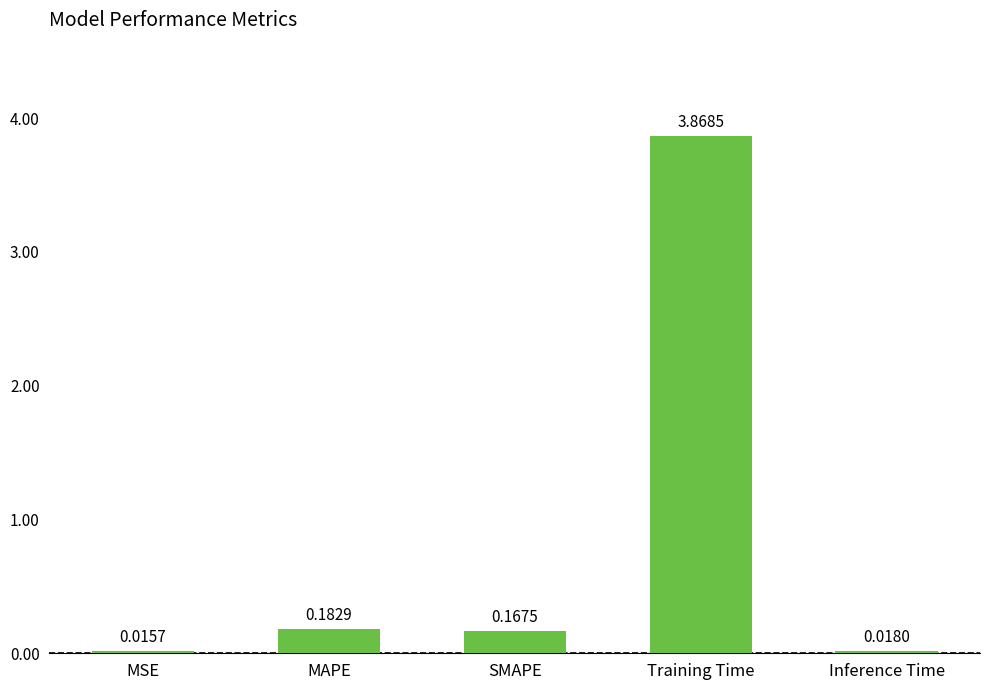

What is the change in value from Training Time to Inference Time?

-3.9